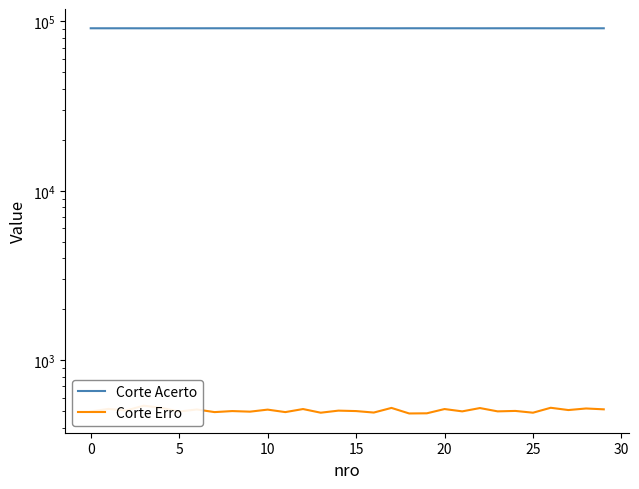

Is it true that Corte Acerto equals 160347 at 28?

False